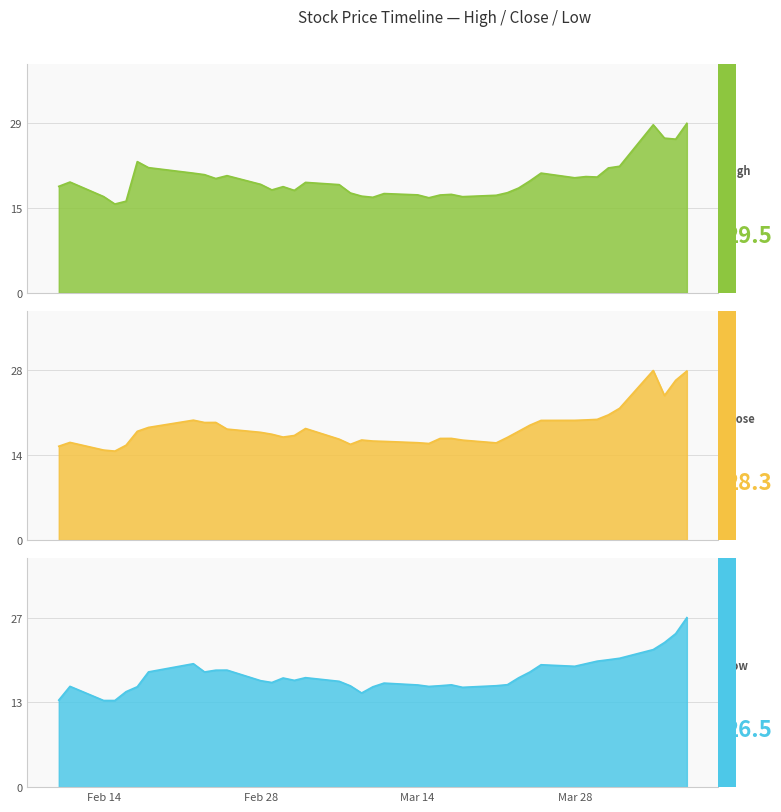

True or false: Close and Low intersect in this chart.

False